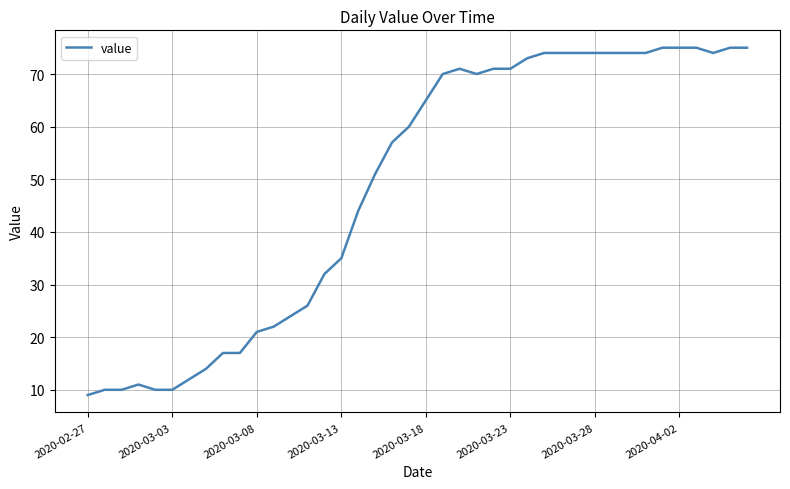

What is the minimum value shown in the chart?

9